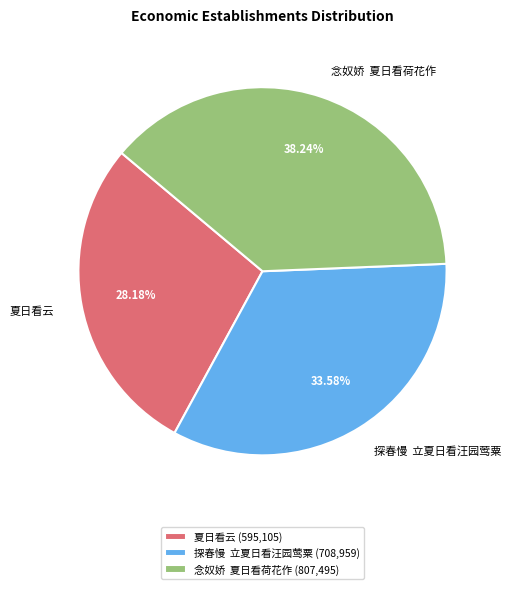

What is the smallest slice in the pie chart?

夏日看云